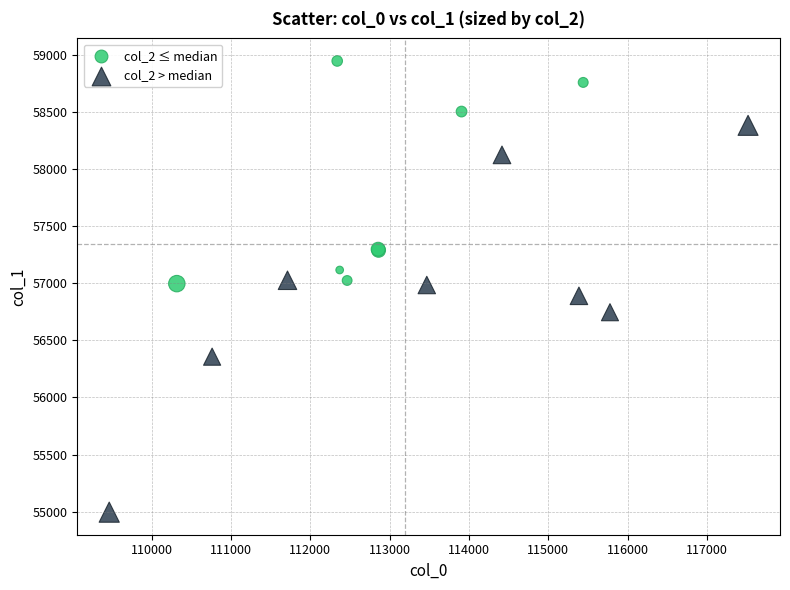

Which series contains the lowest Y value?

col_2 > median